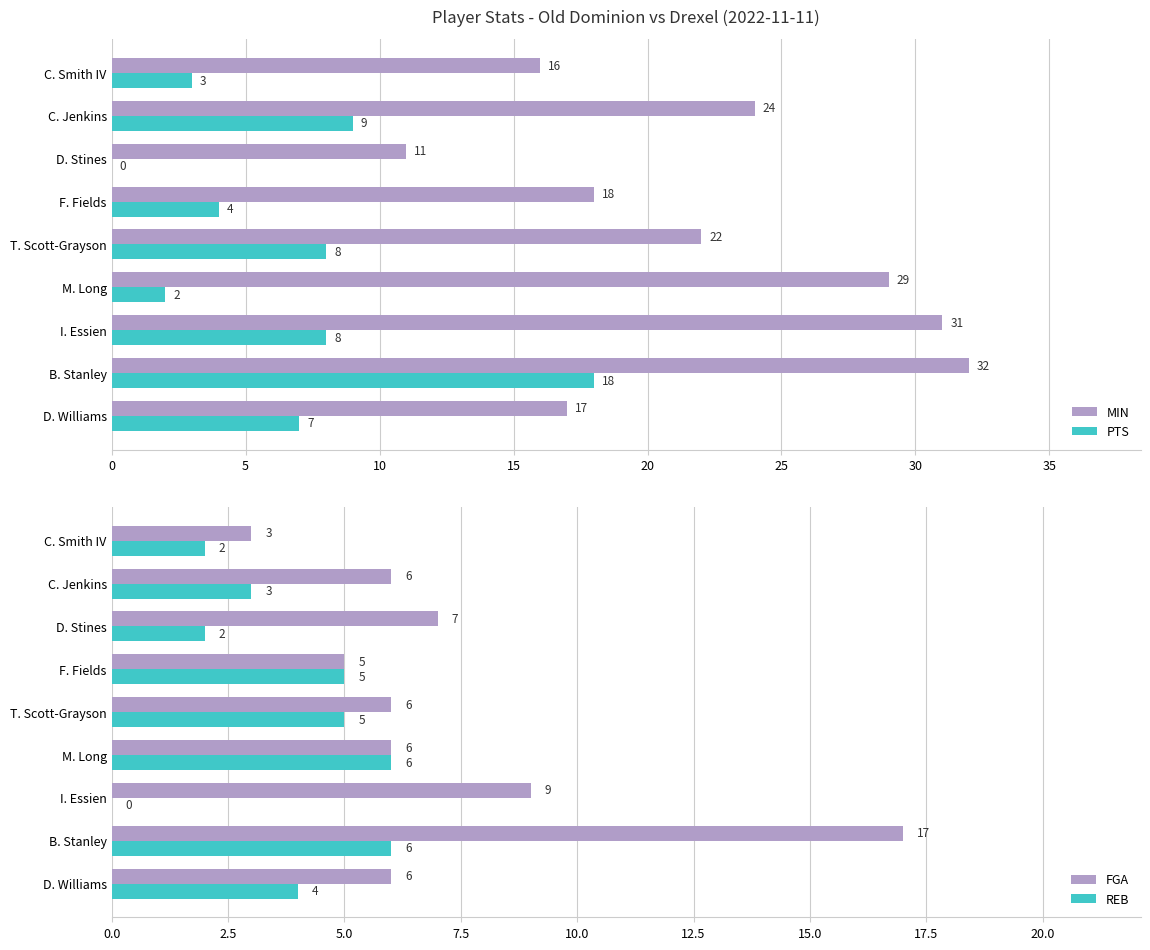

What is the value of the FGA bar at the 7th from the left?

7